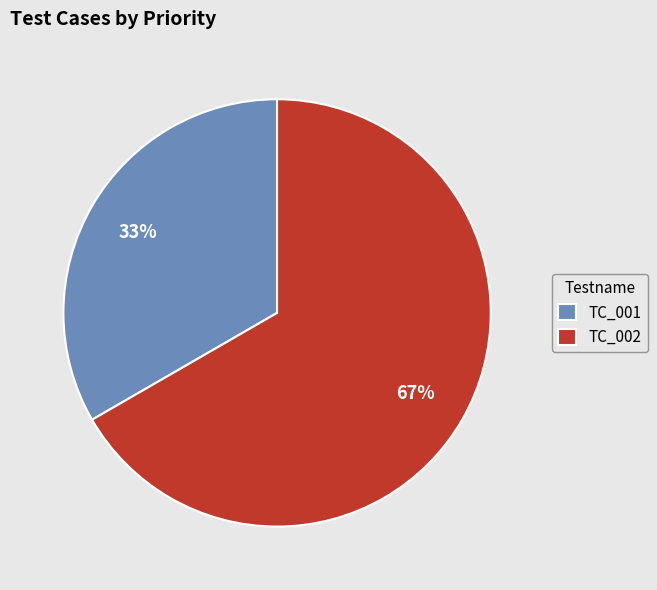

Does any single category account for the majority?

Yes